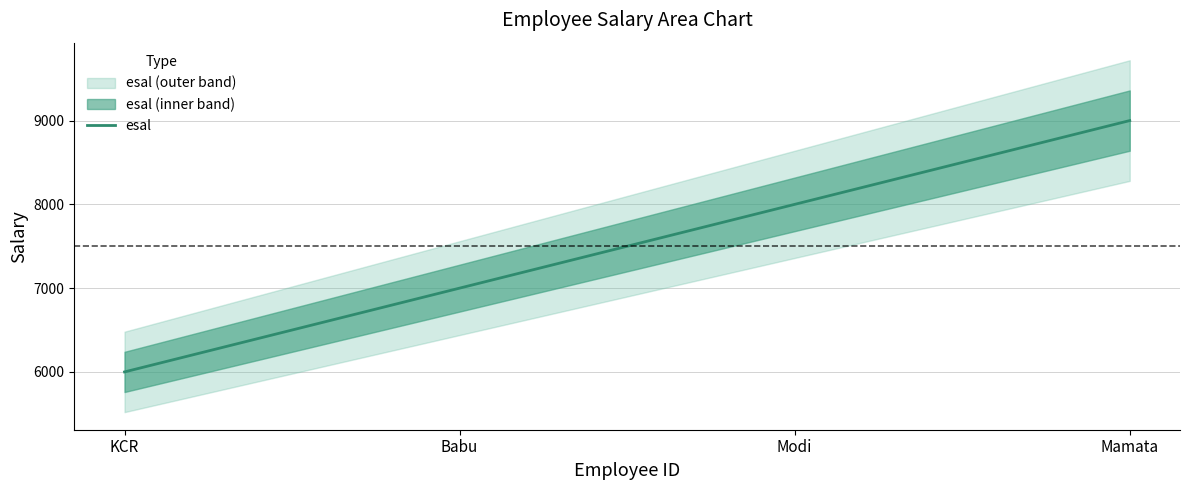

How many lines are shown in the chart?

1